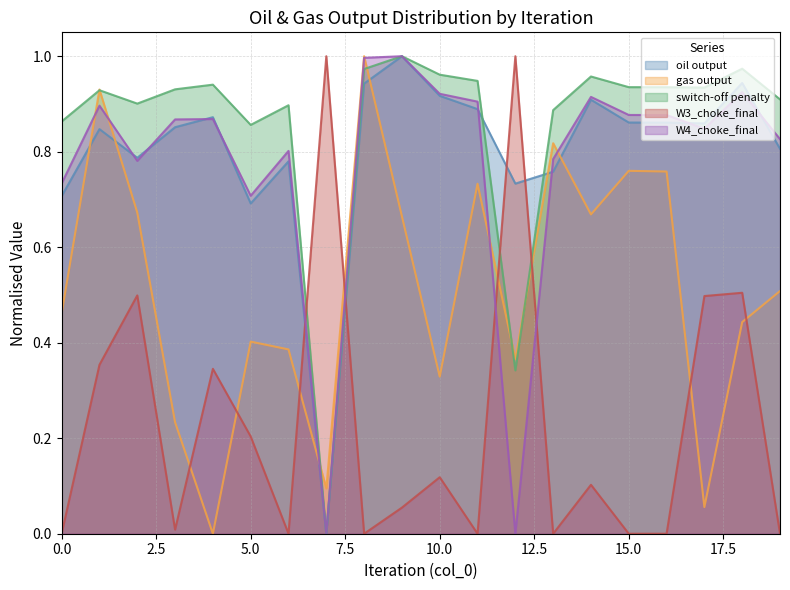

How many intersections are there between W3_choke_final and W4_choke_final?

4